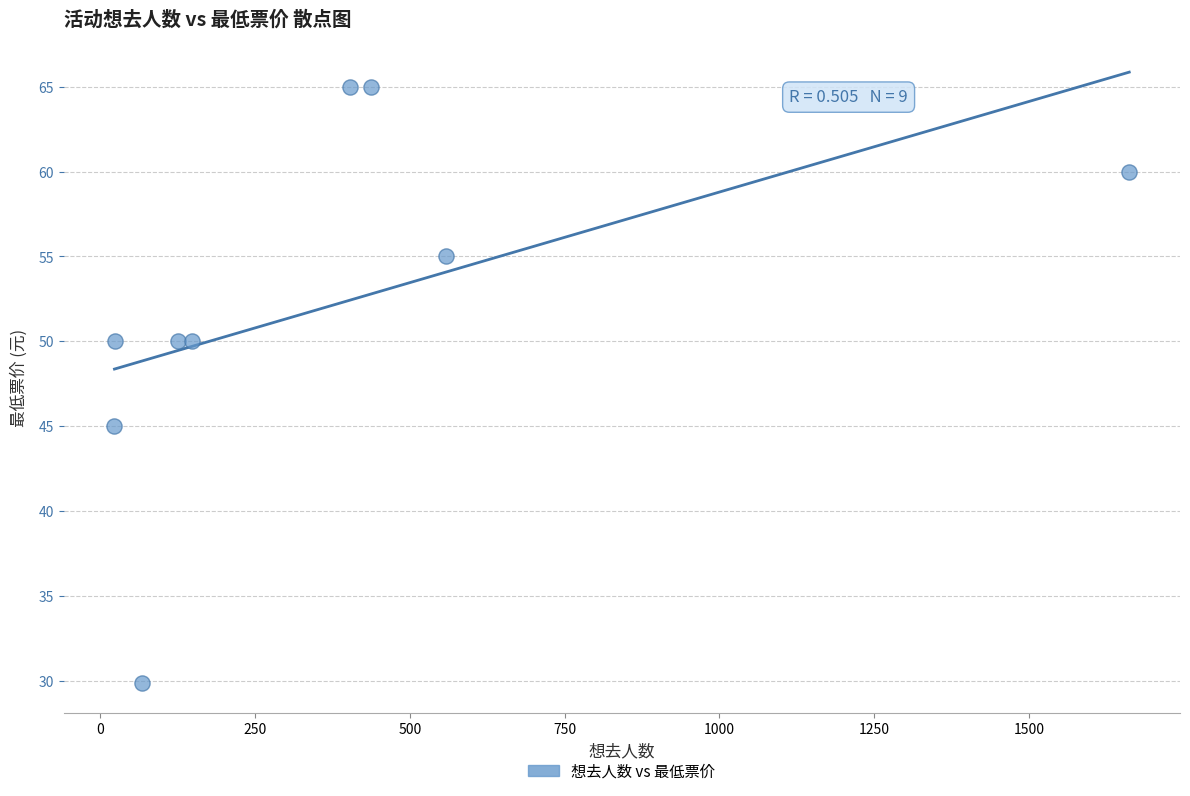

What Y value in the scatter plot is closest to 47?

45.0